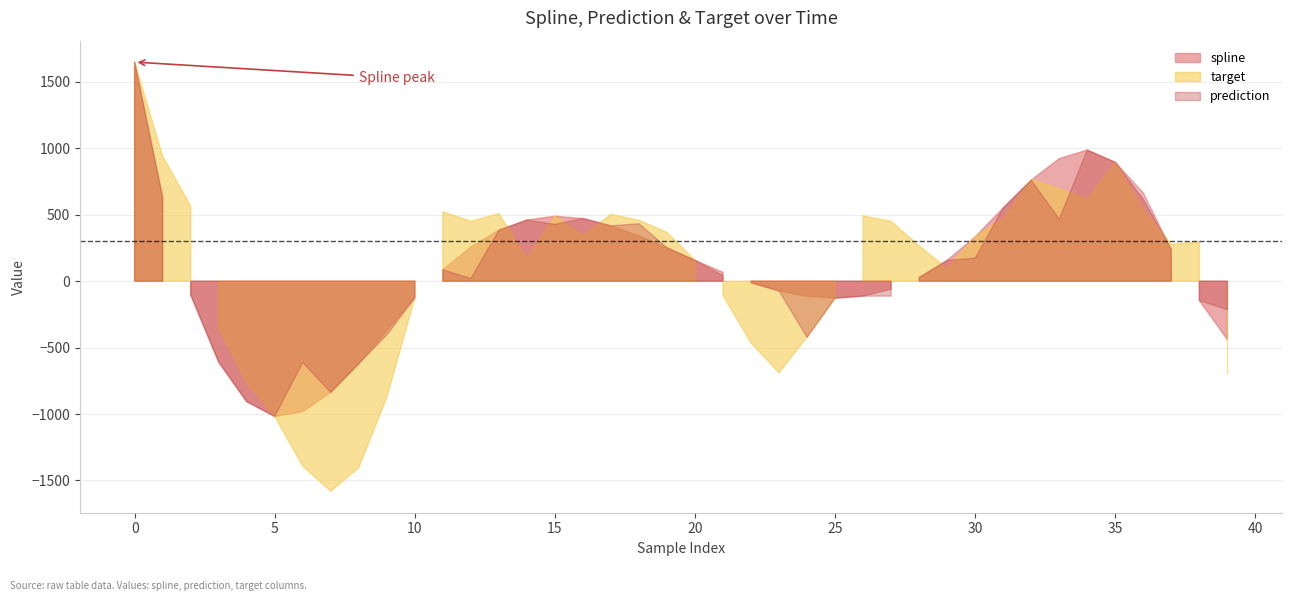

The target series shows -351.9 at 3. True or false?

True